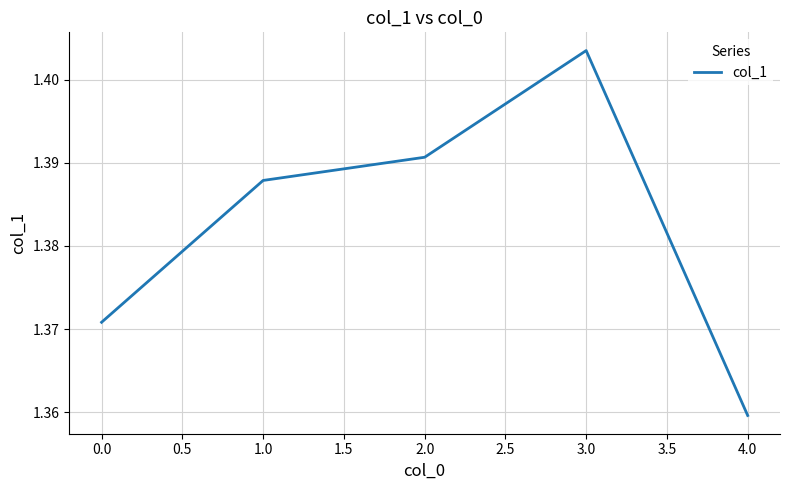

List the labels in order of value, smallest first.

4.0, 0.0, 1.0, 2.0, 3.0